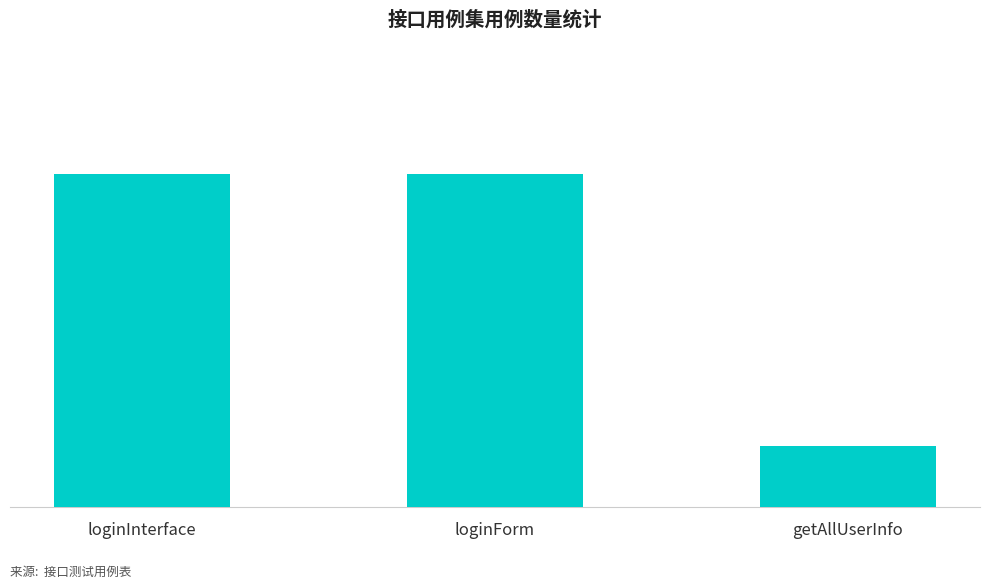

What is the ratio of the value at loginForm to the value at getAllUserInfo?

5.5